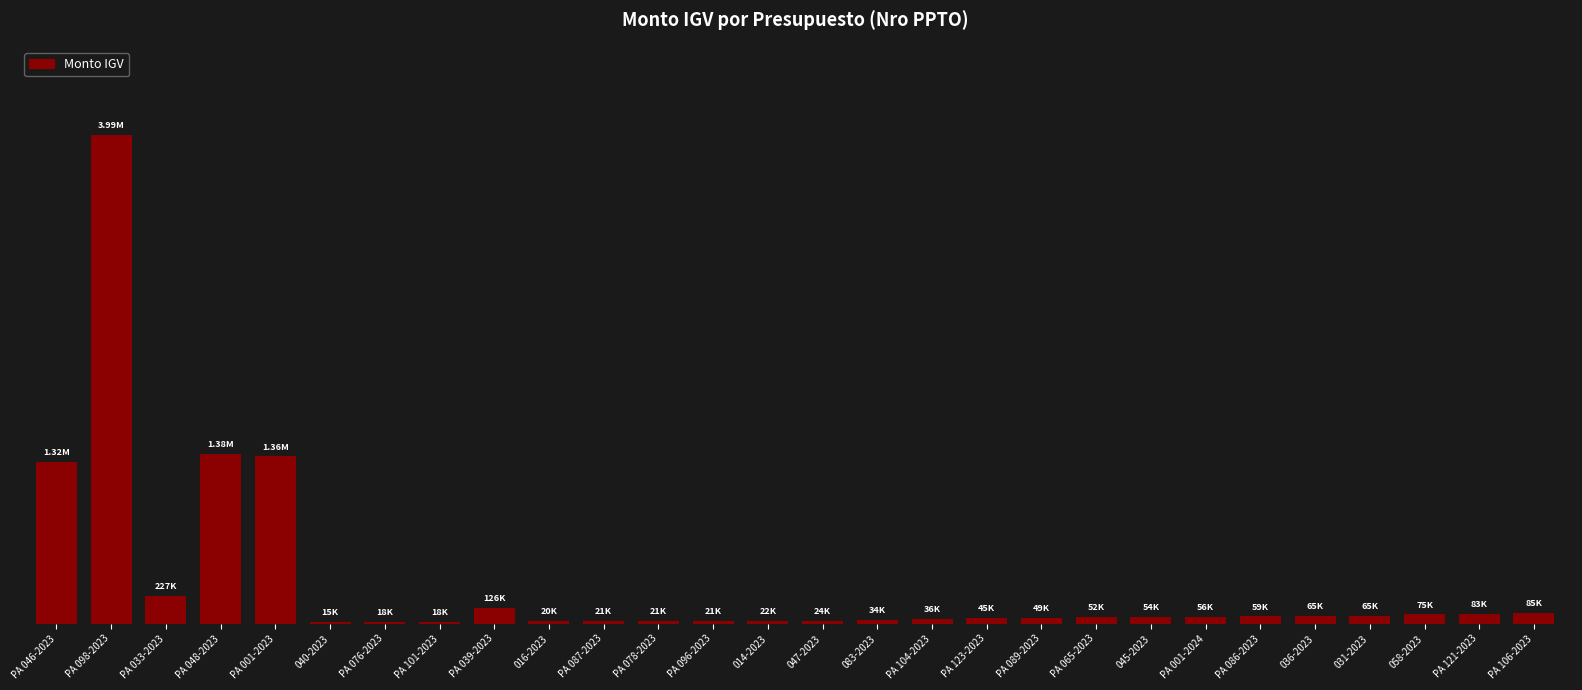

Approximately how many times larger is the value at PA 123-2023 compared to PA 065-2023?

0.9